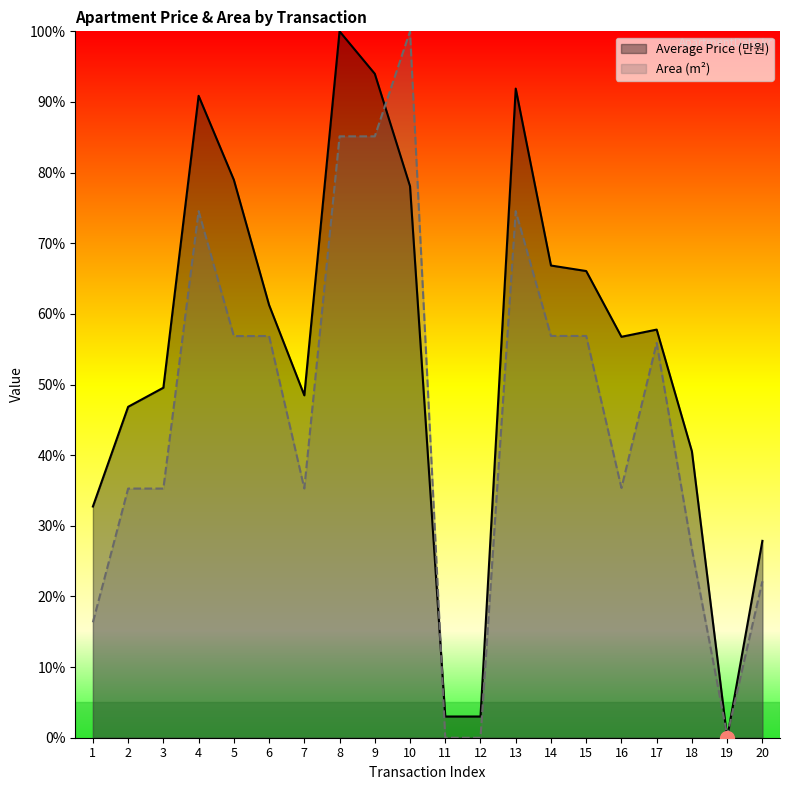

Rank the categories by Area (m²) value from highest to lowest.

10, 8, 9, 4, 13, 14, 15, 6, 5, 17, 16, 7, 2, 3, 18, 20, 1, 19, 11, 12